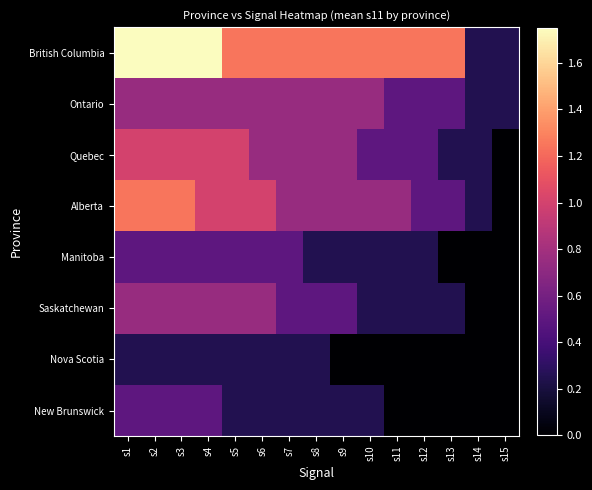

How many distinct data groups are displayed?

8